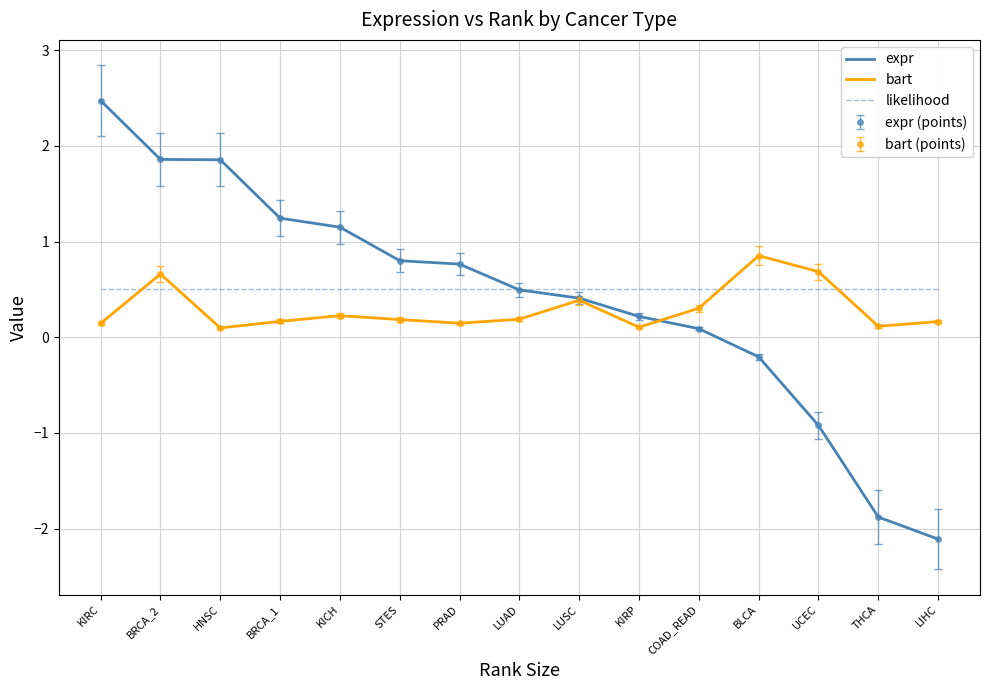

What is the smallest value displayed?

-2.1